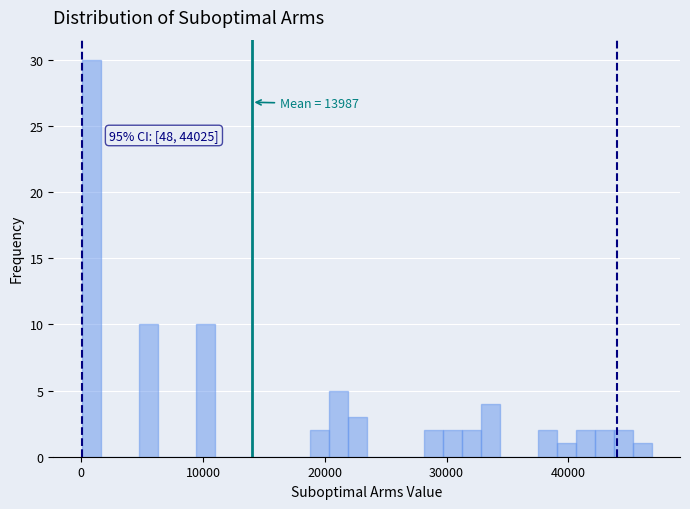

Around what value on the x-axis is the tallest bar? Give the approximate position of its centre, as read against the axis.

1000